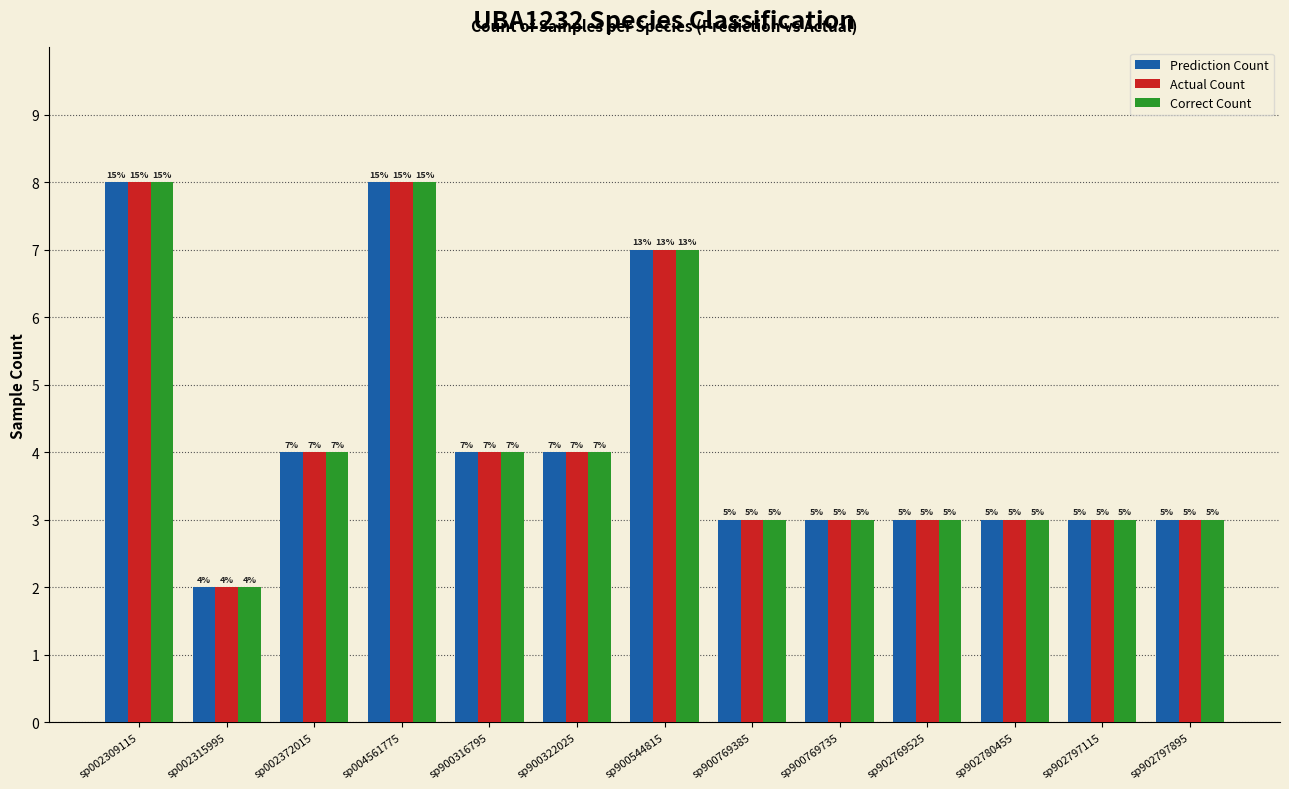

Between sp900322025 and sp902797115, which series saw the biggest shift?

Prediction Count